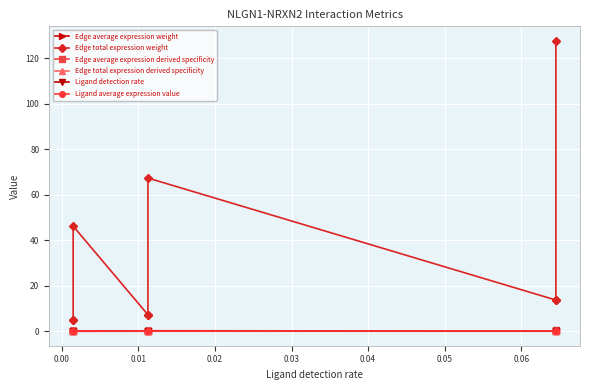

What are all the series names shown in the legend?

Edge average expression weight, Edge total expression weight, Edge average expression derived specificity, Edge total expression derived specificity, Ligand detection rate, Ligand average expression value